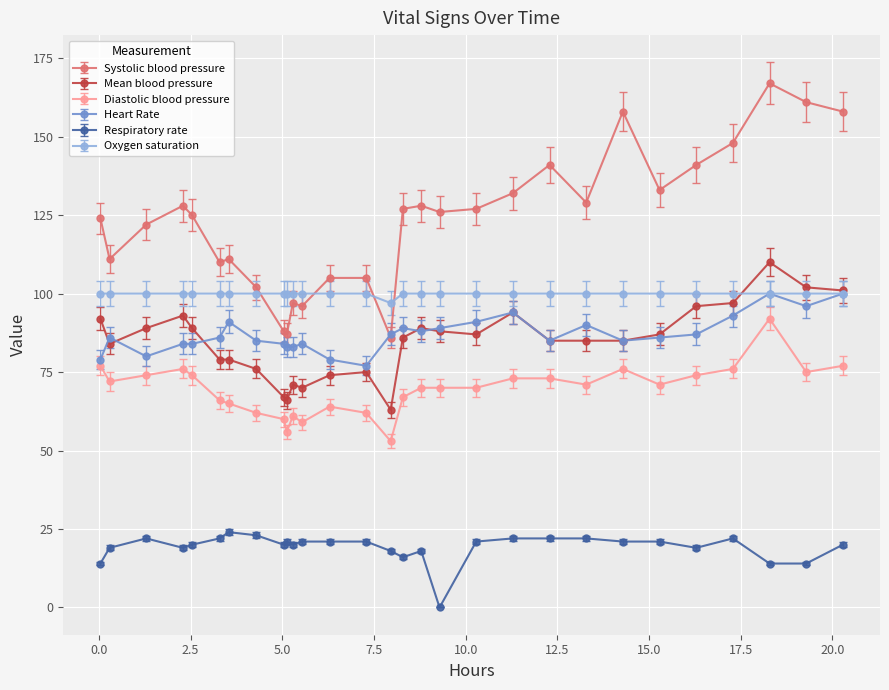

True or false: Heart Rate and Diastolic blood pressure cross at least once.

False